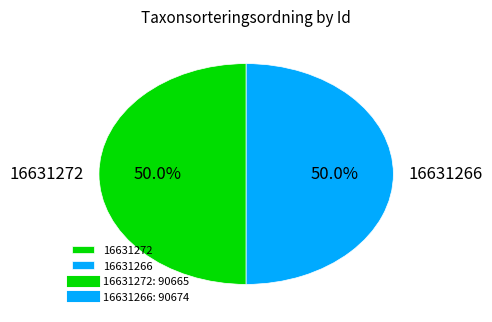

To the nearest percent, what percentage of the pie is 16631272?

50%